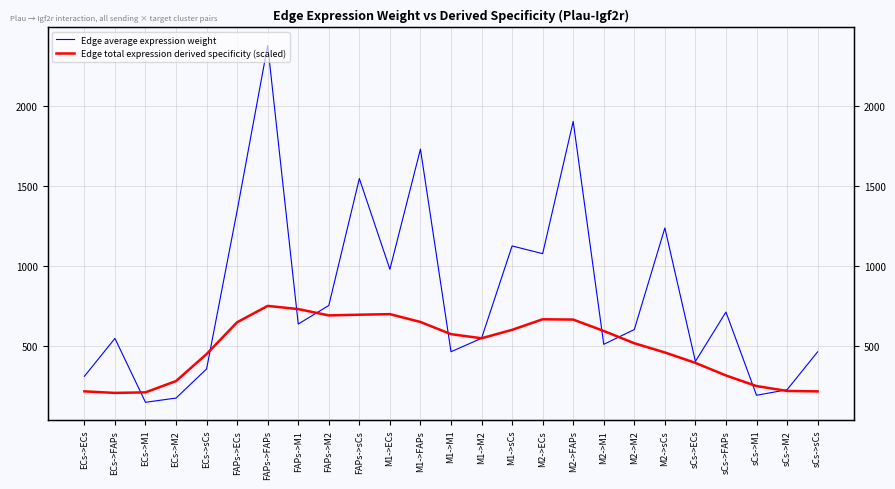

Where is Edge average expression weight nearest to the value 1262?

M2->sCs